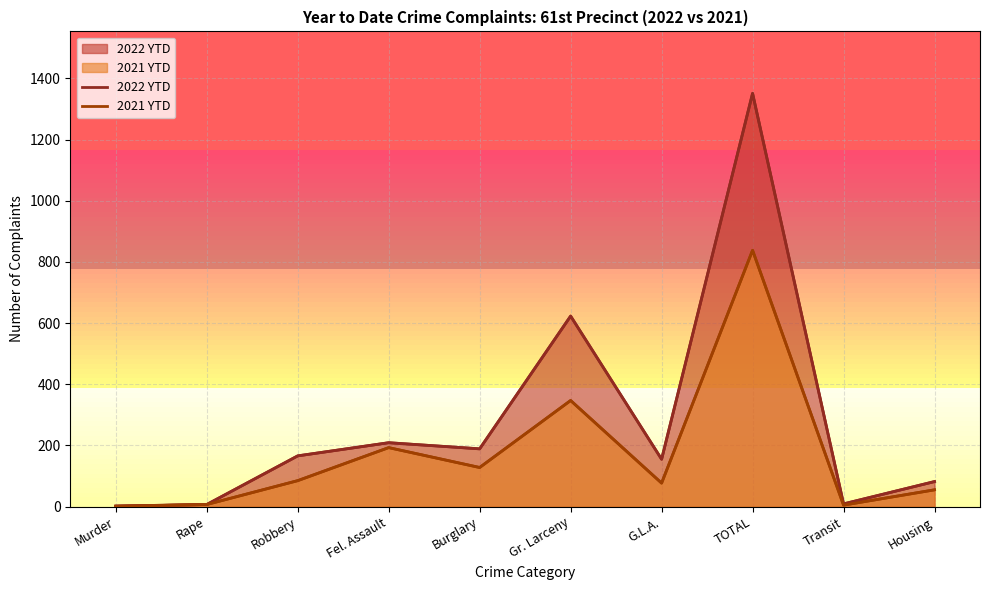

Which series has the largest total across all categories?

2022 YTD